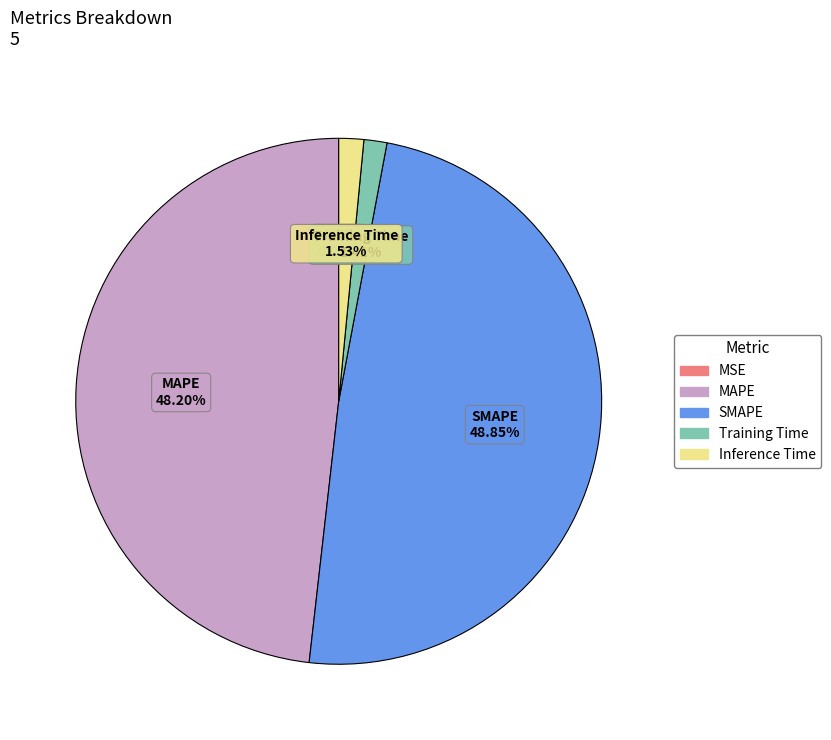

What percentage is the MAPE slice, to the nearest percent?

48%